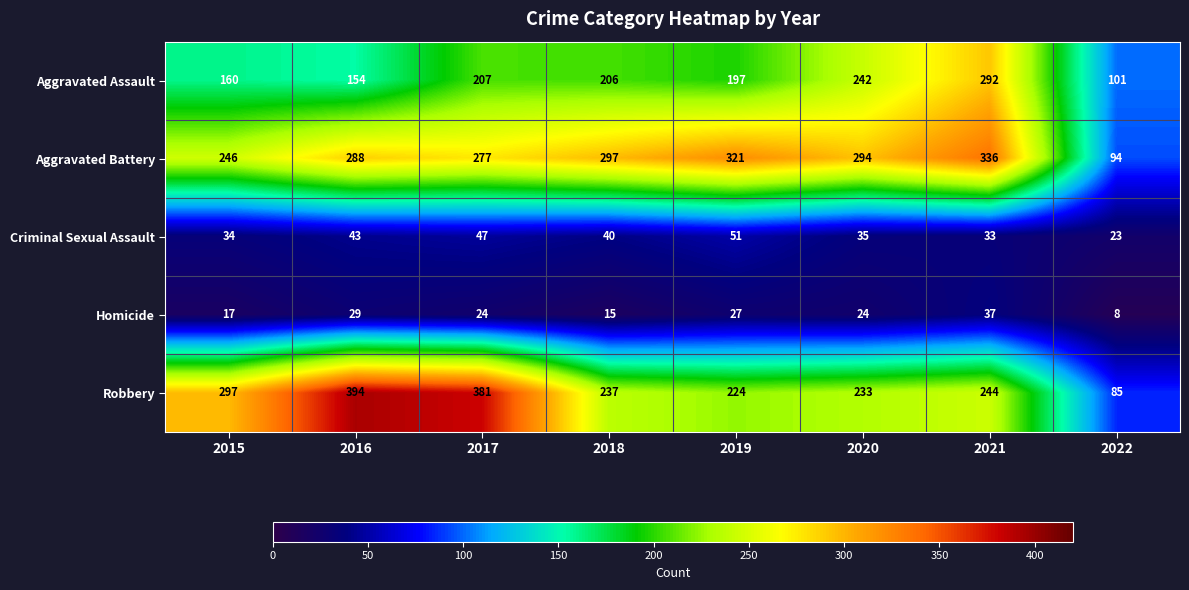

Between 2015 and 2019, which series saw the biggest shift?

Aggravated Battery